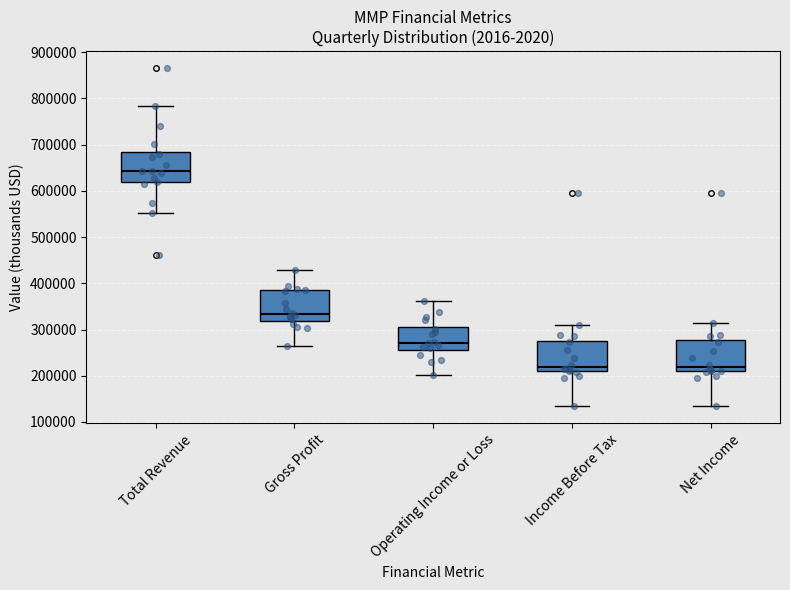

Reading left to right, transcribe this box plot: for each box, give where its median line is, the range the box spans, and where its two whiskers end, as read against the y-axis. The values are not printed on the chart, so give them approximately, as read against the axis.

Total Revenue: median 640000, box 620000 to 680000, whiskers 550000 to 780000
Gross Profit: median 330000, box 320000 to 380000, whiskers 260000 to 430000
Operating Income or Loss: median 270000, box 260000 to 310000, whiskers 200000 to 360000
Income Before Tax: median 220000, box 210000 to 280000, whiskers 130000 to 310000
Net Income: median 220000, box 210000 to 280000, whiskers 130000 to 310000